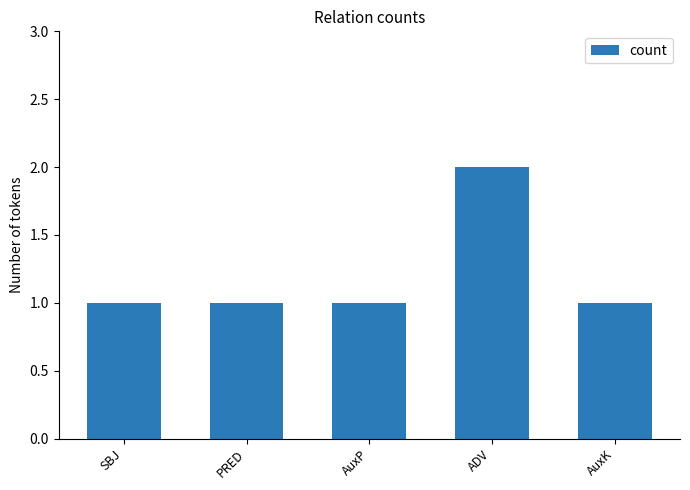

Is it true that the value at AuxP is 1?

True